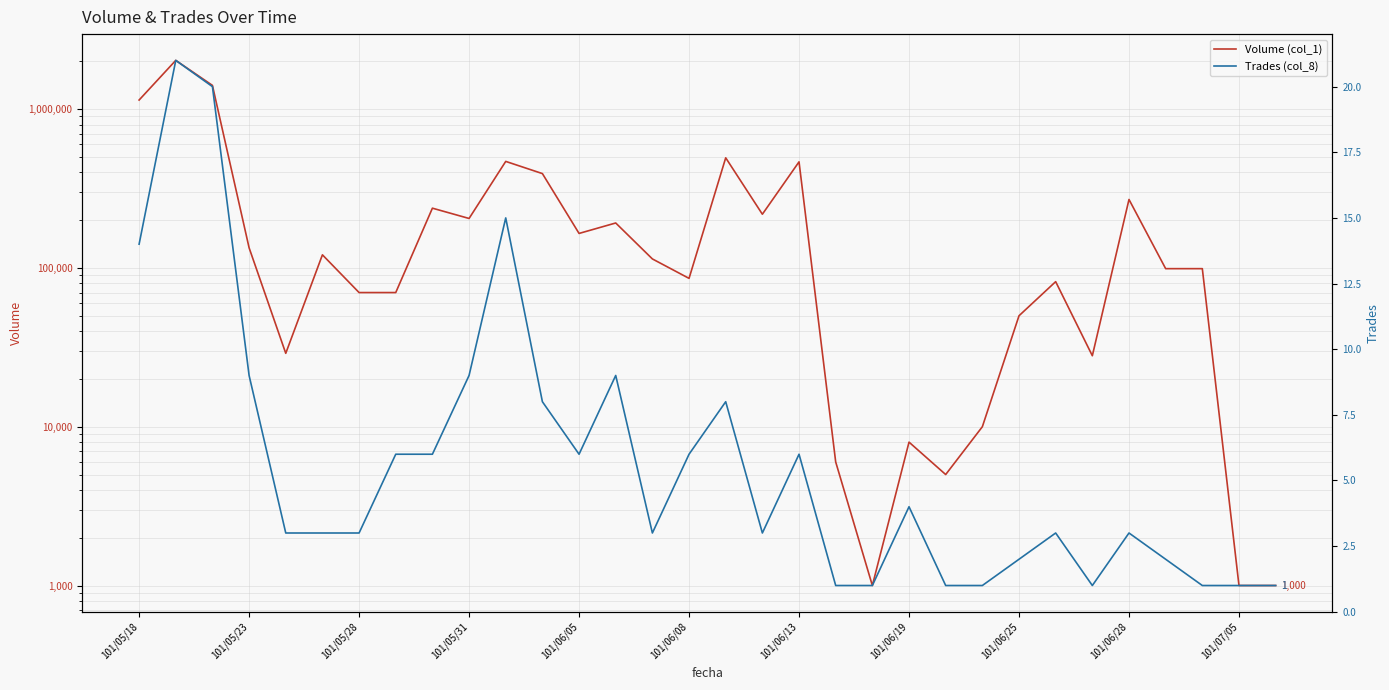

Which has a higher value, 19 or 12?

12